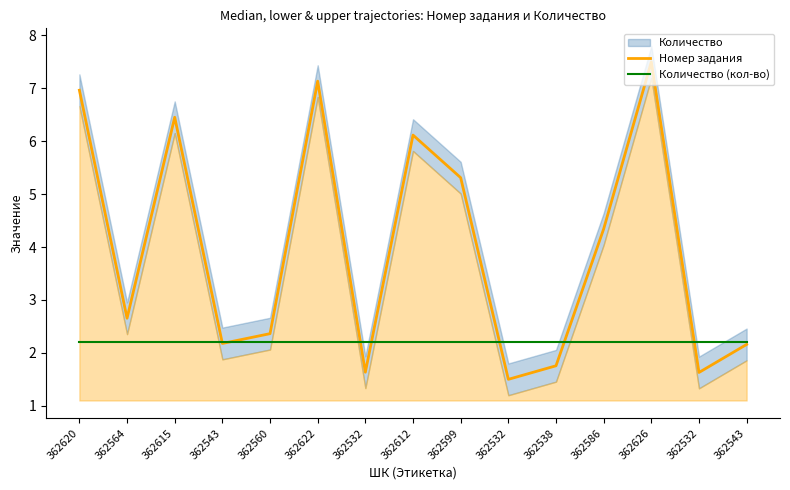

True or false: Количество (кол-во) has more than 1 points higher than both neighbors.

False